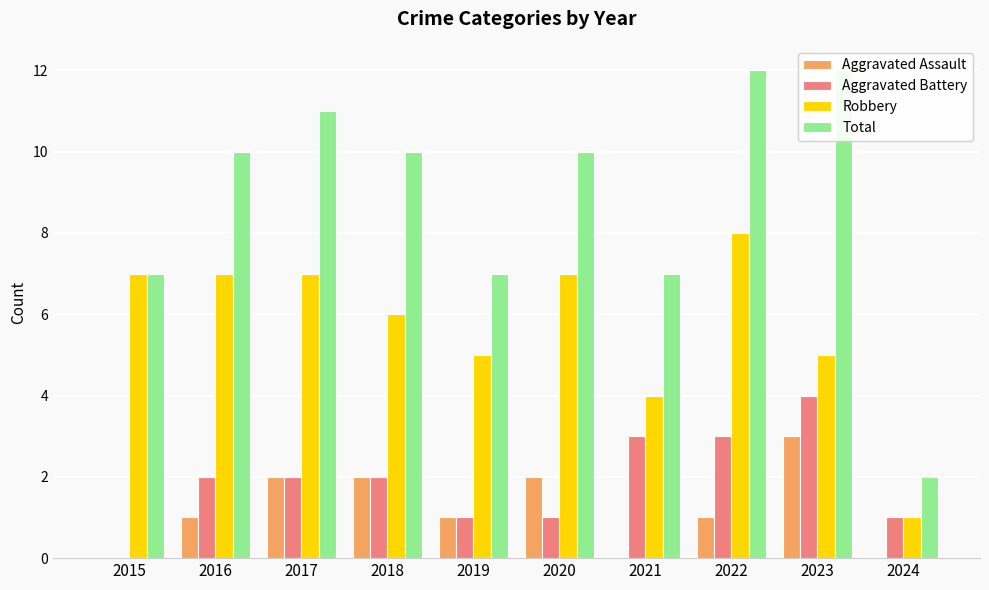

How many values in the Aggravated Assault series exceed 1?

4